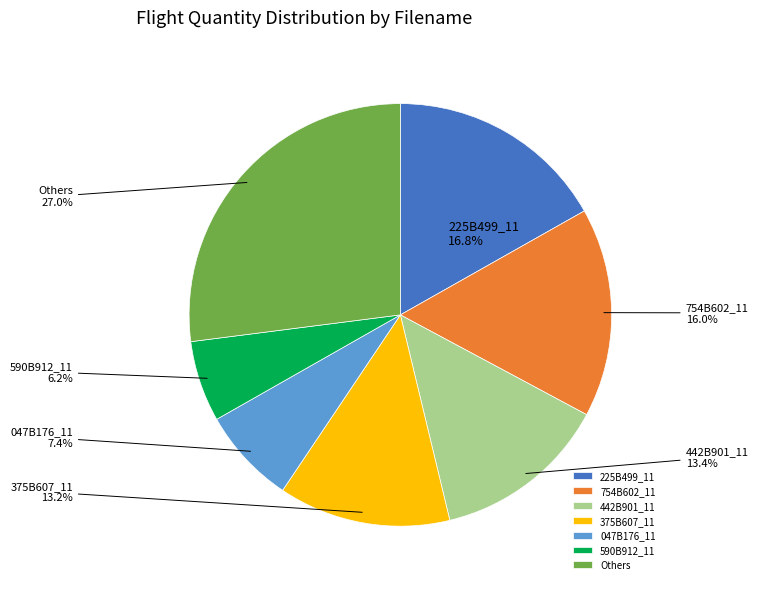

To the nearest percent, what portion does 442B901_11 represent?

13%